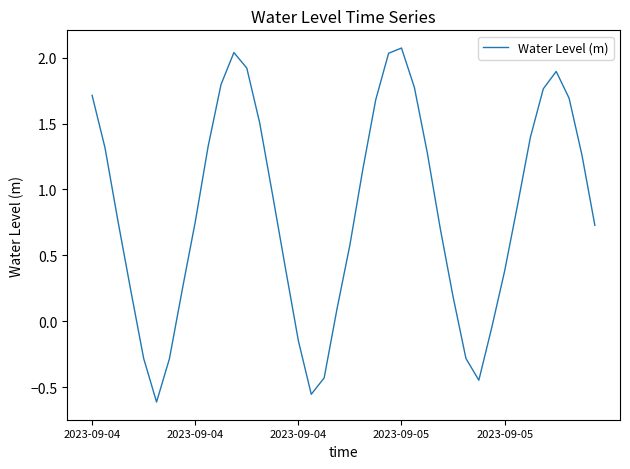

How many lines are shown in the chart?

1